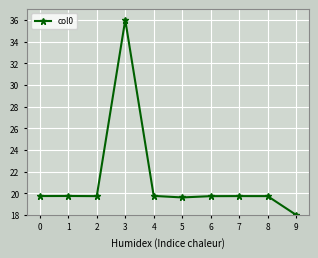

Read the value at 6.

19.7